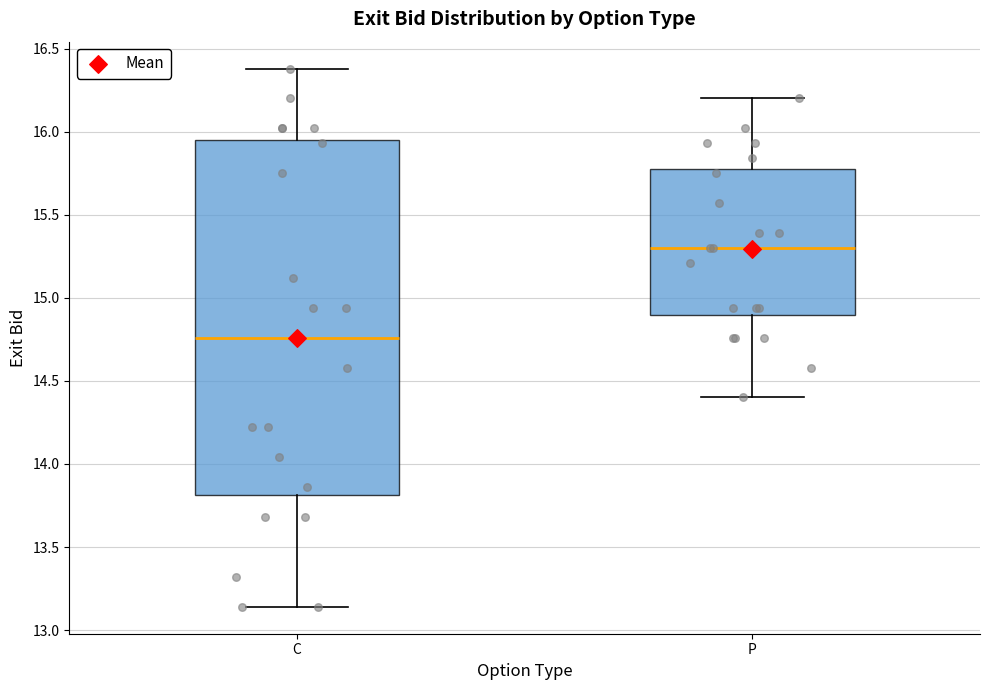

Reading left to right, read every box against the y-axis: the position of its median line, the range the box covers, and the ends of its whiskers. The values are not printed on the chart, so give them approximately, as read against the axis.

C: median 14.75, box 13.80 to 15.95, whiskers 13.15 to 16.40
P: median 15.30, box 14.90 to 15.75, whiskers 14.40 to 16.20